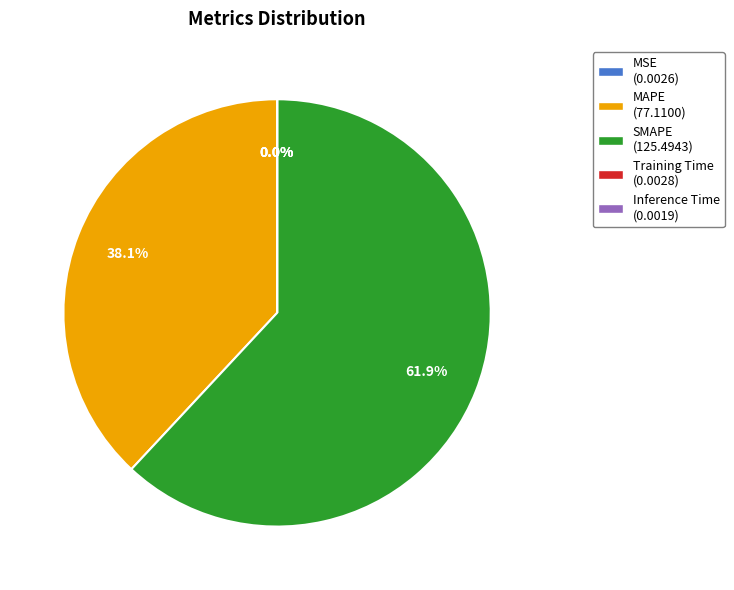

How much of the chart is everything except MAPE (77.1100)?

61.9%